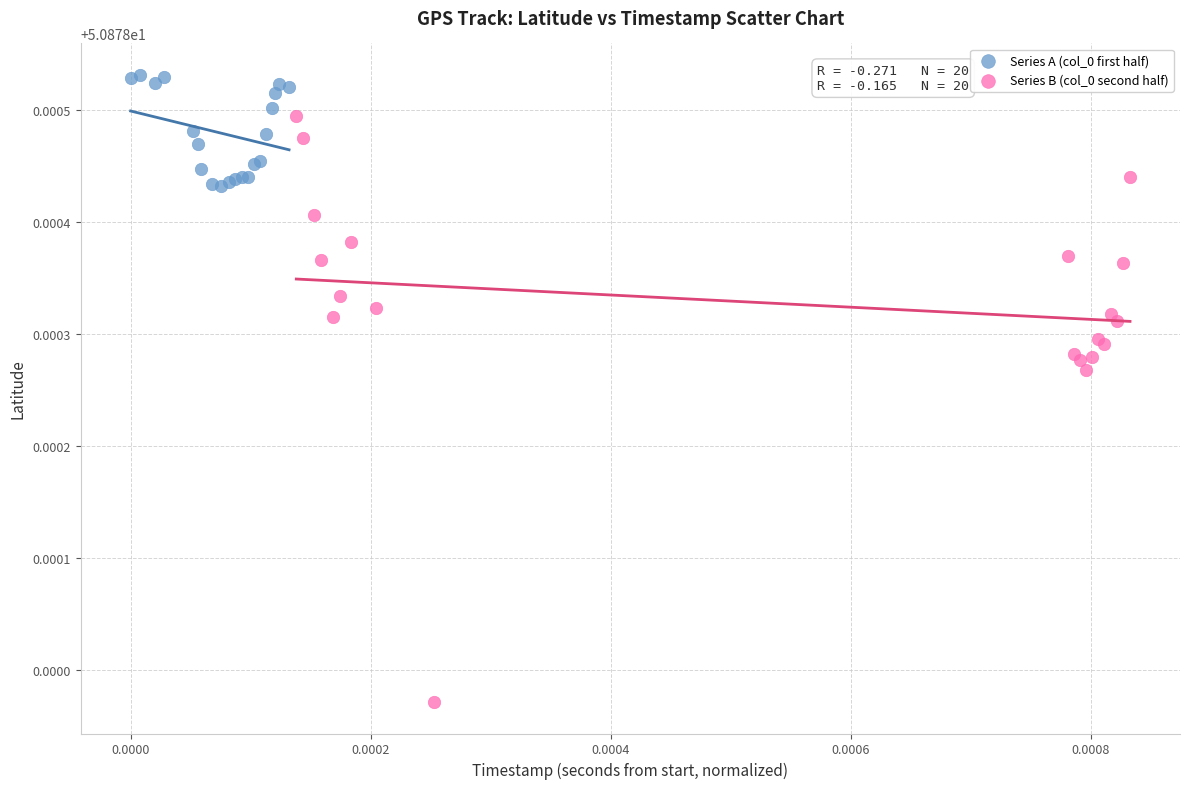

Which series reaches the maximum Y coordinate?

Series A (col_0 first half)